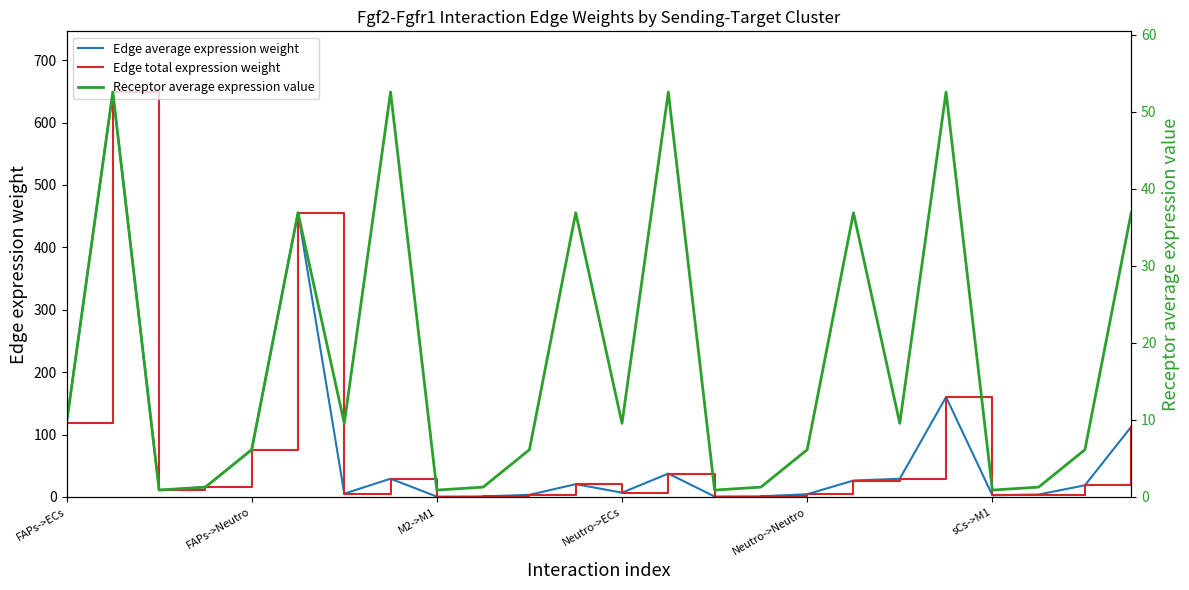

Rank the categories by Edge average expression weight value from lowest to highest.

8, 14, 9, 15, 20, 10, 21, 16, 6, 12, M2->M1, Neutro->ECs, 22, 11, 17, 18, 7, 13, Neutro->Neutro, 23, FAPs->ECs, 19, sCs->M1, FAPs->Neutro